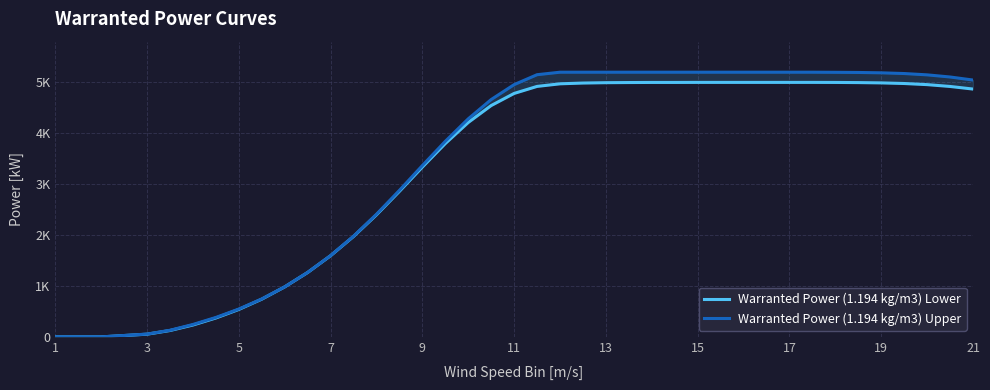

What is the average value of the Warranted Power (1.194 kg/m3) Lower series?

3420